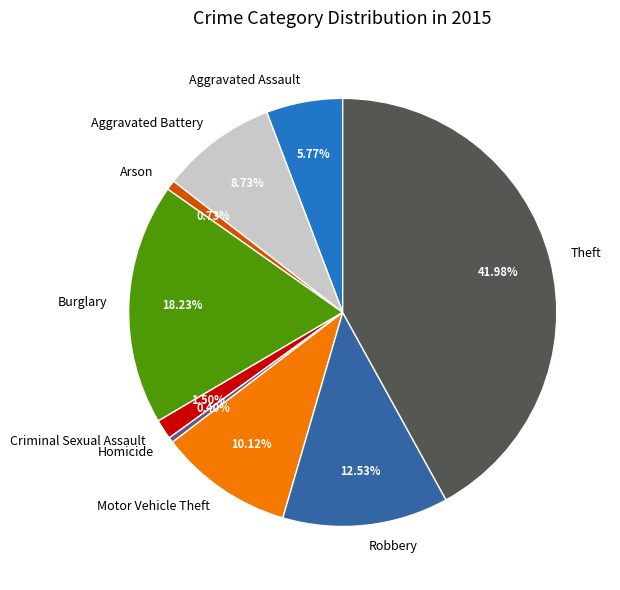

Is Homicide the majority of the pie?

No